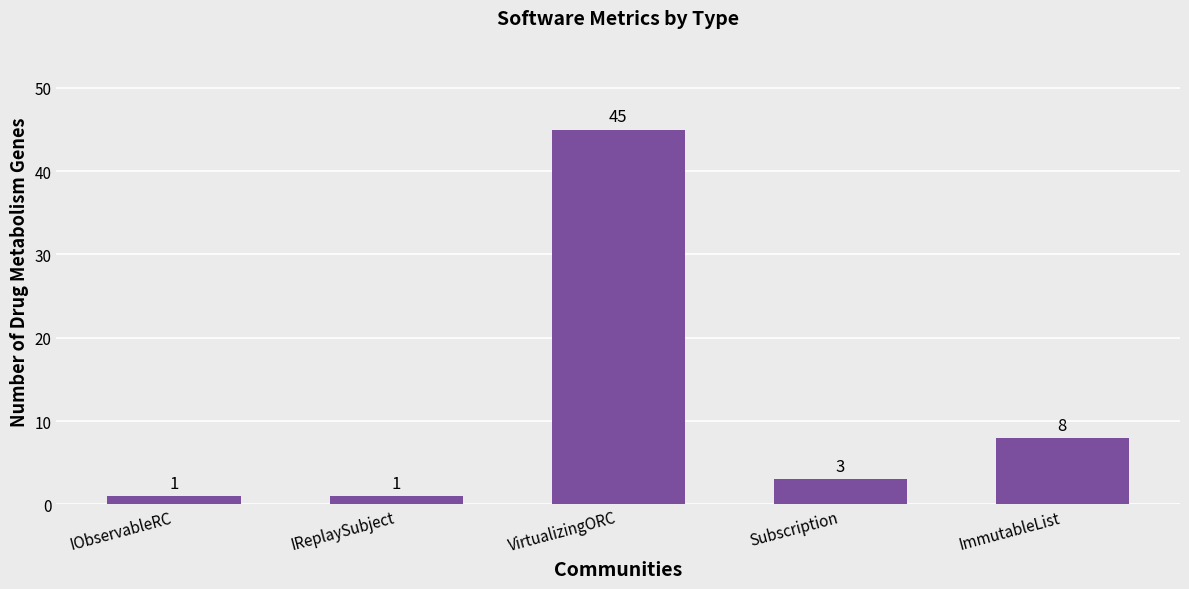

Which label corresponds to the largest value in the chart?

VirtualizingORC